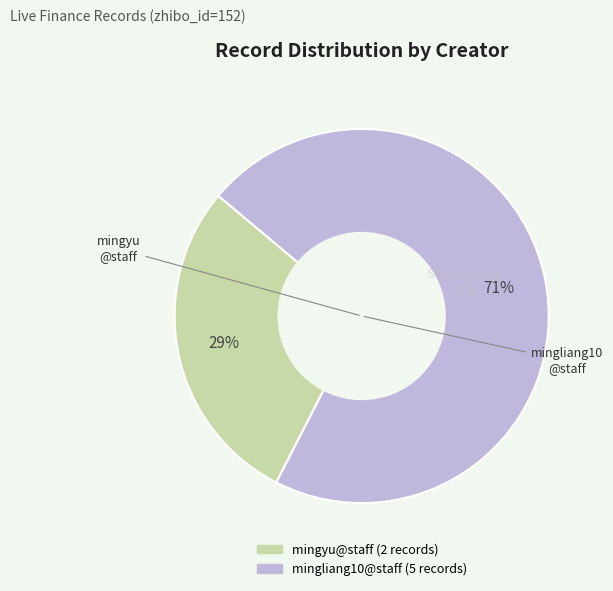

Is there a majority slice in this chart?

Yes